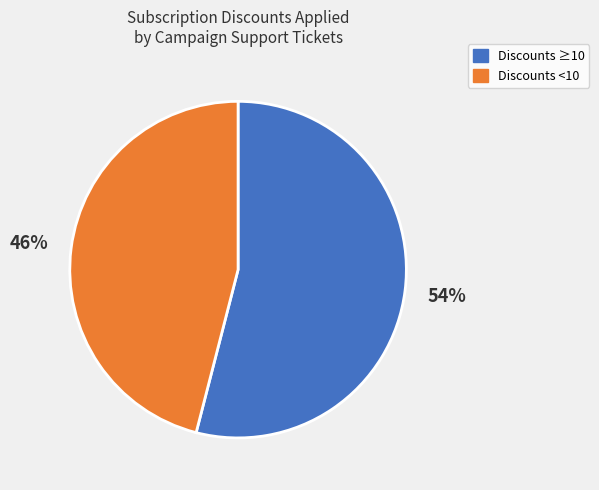

Does any single category account for the majority?

Yes